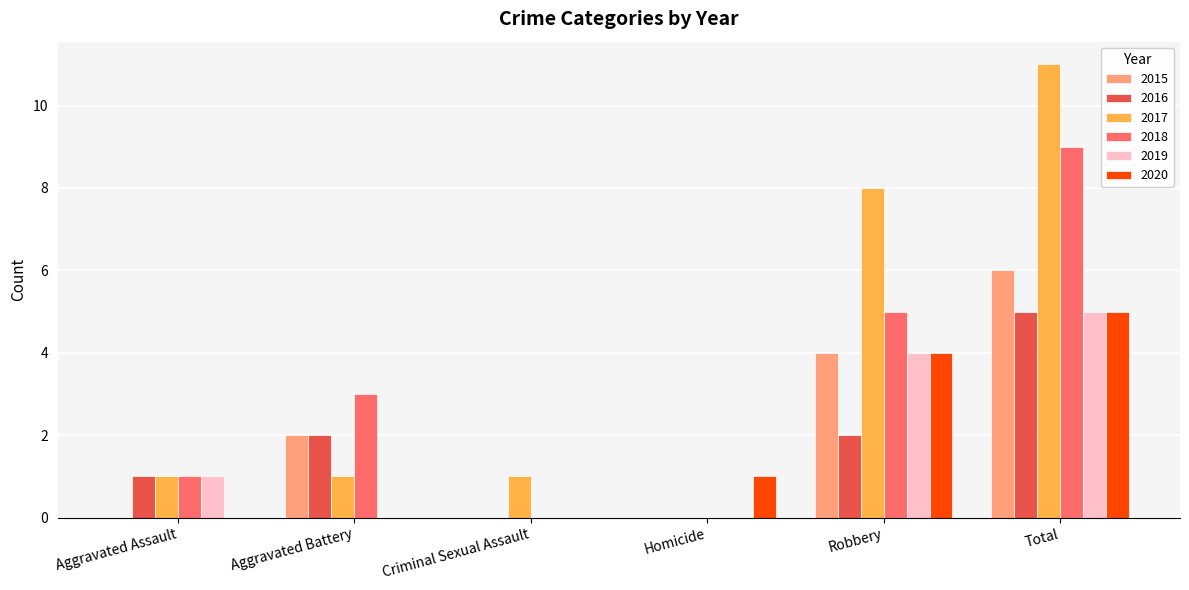

What is the sum of all 2017 values?

22